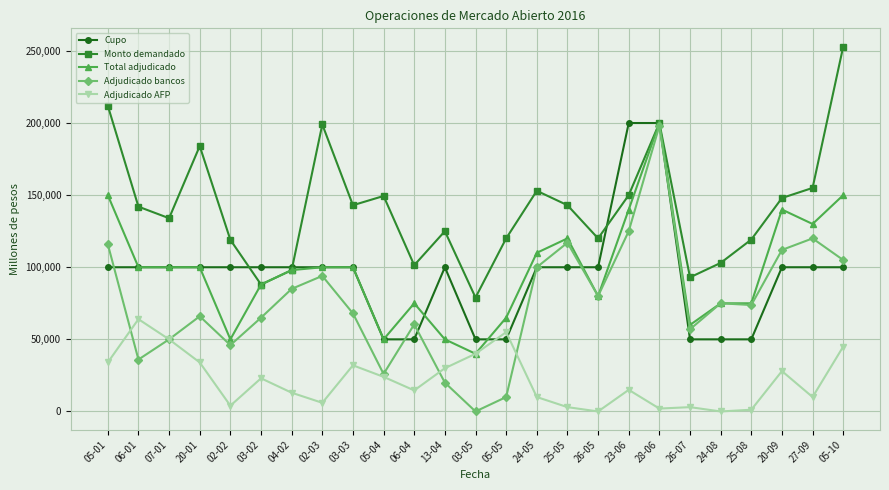

Which series changed the most between 03-02 and 13-04?

Adjudicado bancos